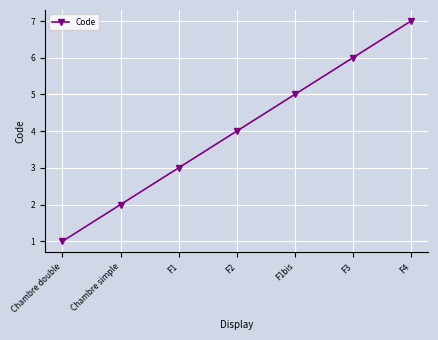

What is the sum of the values at F4 and F3?

13